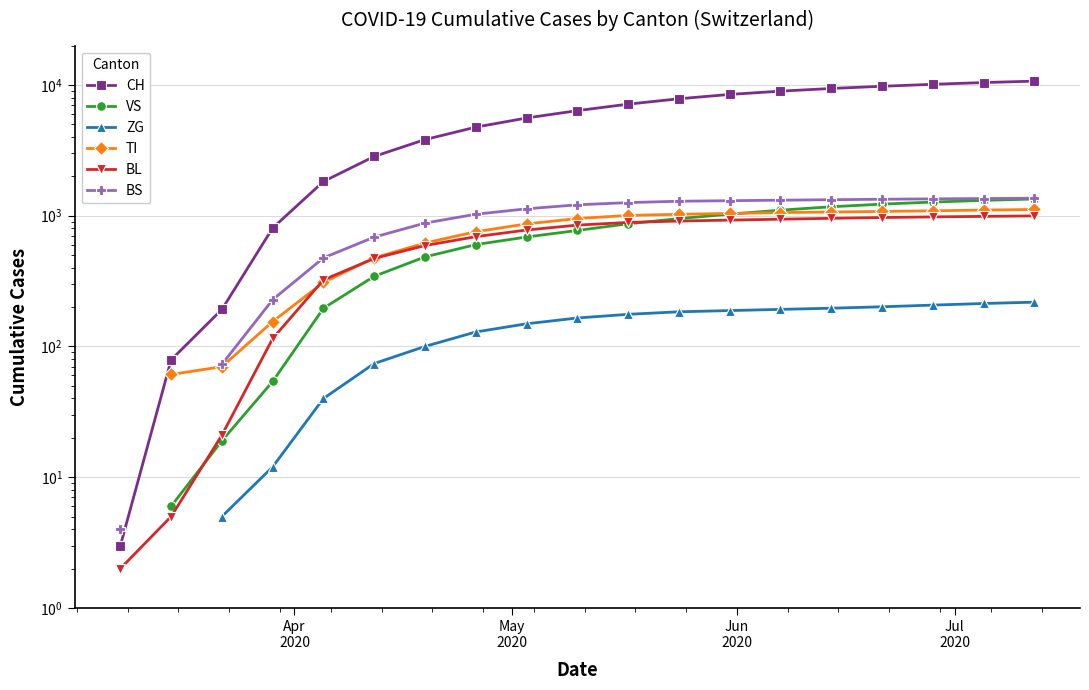

Count the CH values in the range 806 to 8965.

11